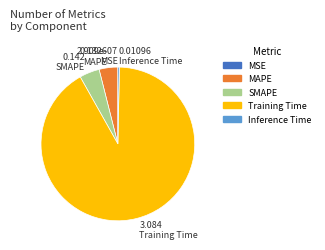

Which slice is the largest?

Training Time